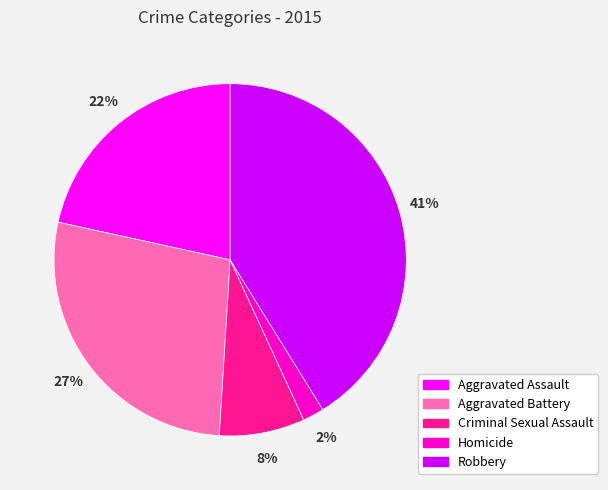

Which has a higher value, Homicide or Aggravated Battery?

Aggravated Battery